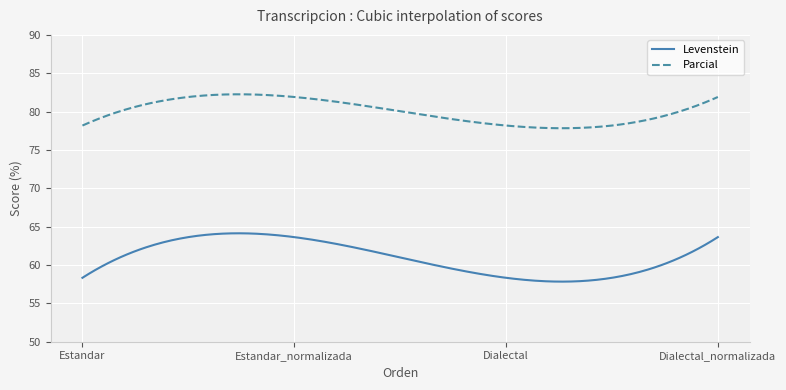

Which series has the largest total across all categories?

Parcial